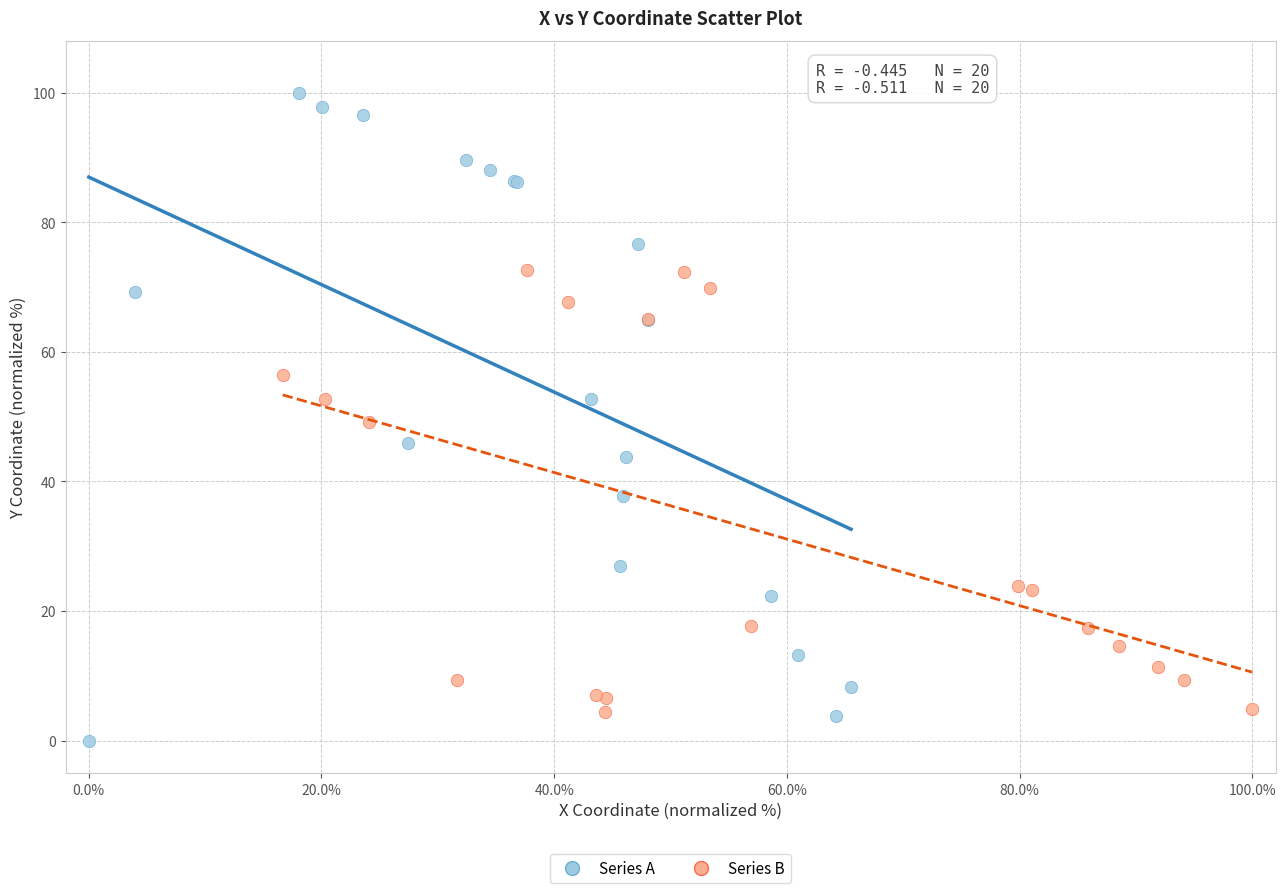

Which series has the widest spread of Y values?

Series A